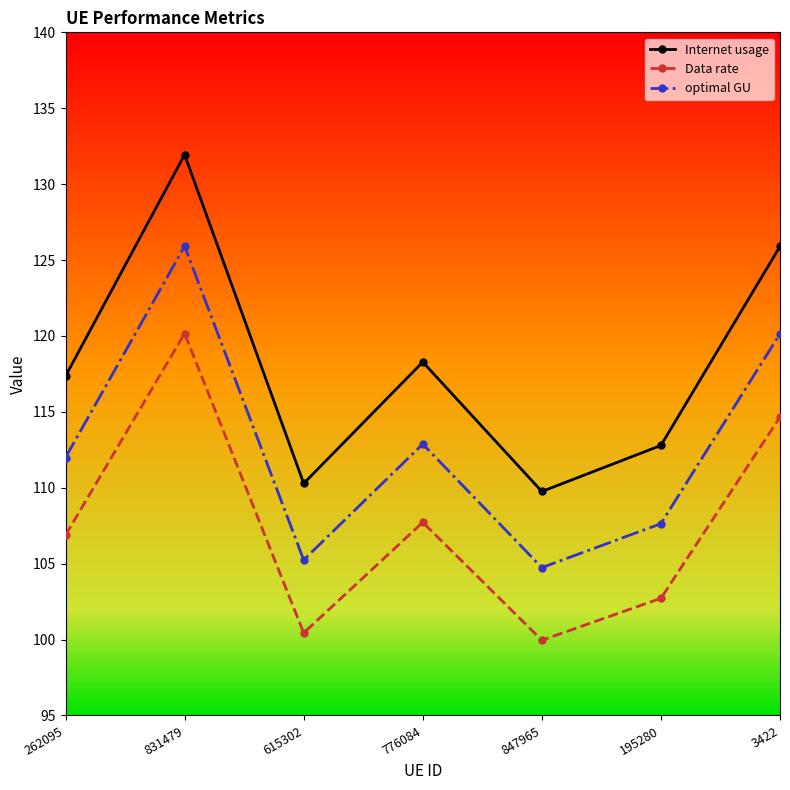

Reading right to left, list all the values displayed in this chart.

Internet usage: 125.9	112.8	109.8	118.3	110.3	131.9	117.4
Data rate: 114.7	102.7	100.0	107.7	100.4	120.2	106.9
optimal GU: 120.1	107.6	104.7	112.9	105.2	125.9	112.0